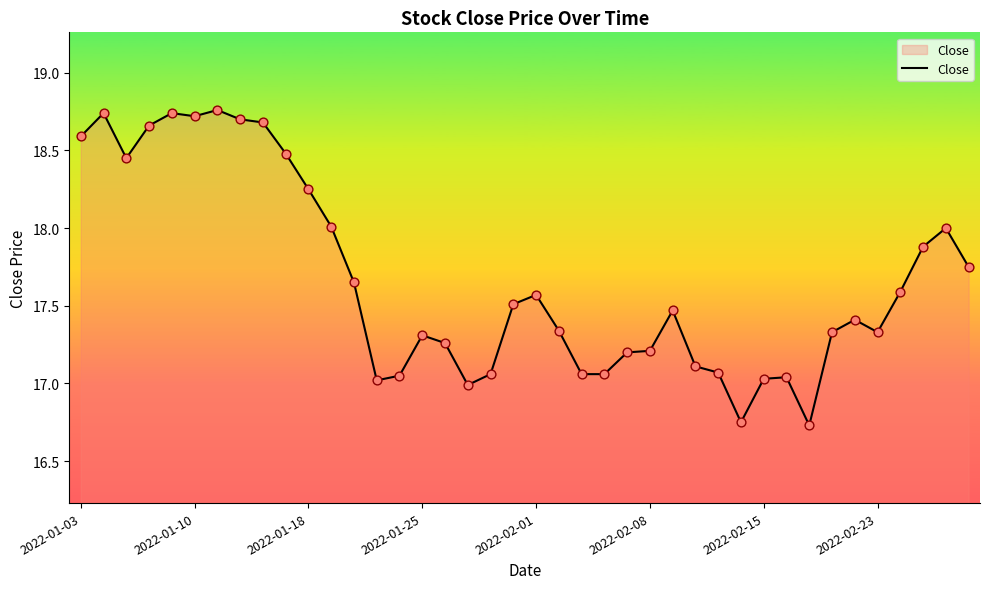

What is the smallest value displayed?

16.7